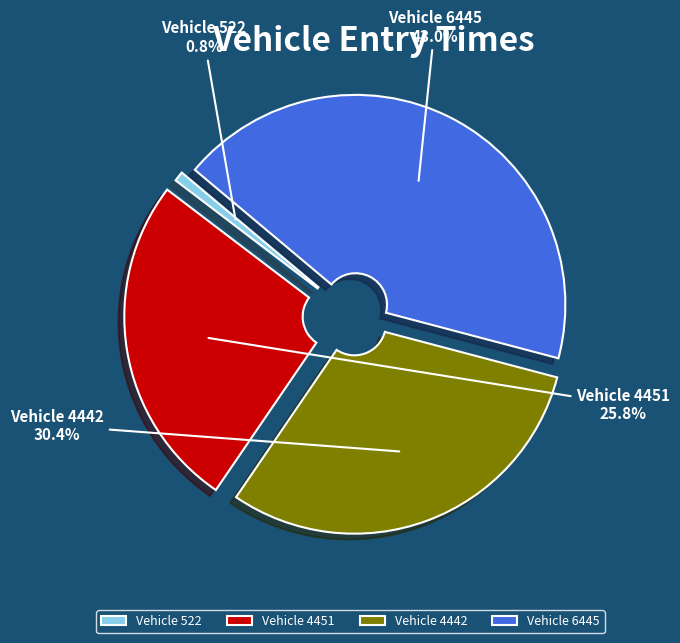

Which slice is the largest?

Vehicle 6445